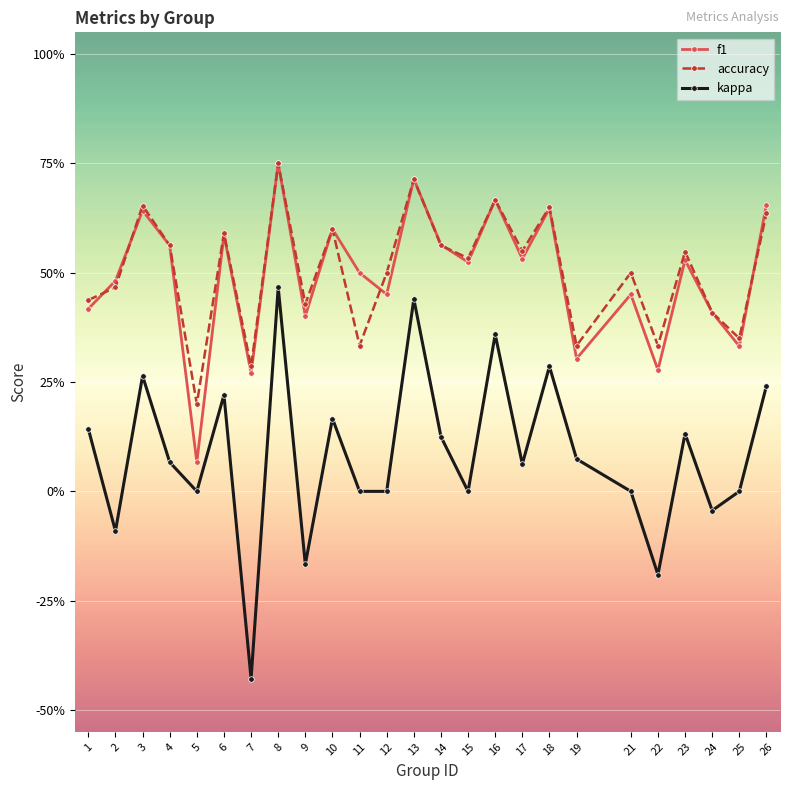

What is the average value of the accuracy series?

0.5